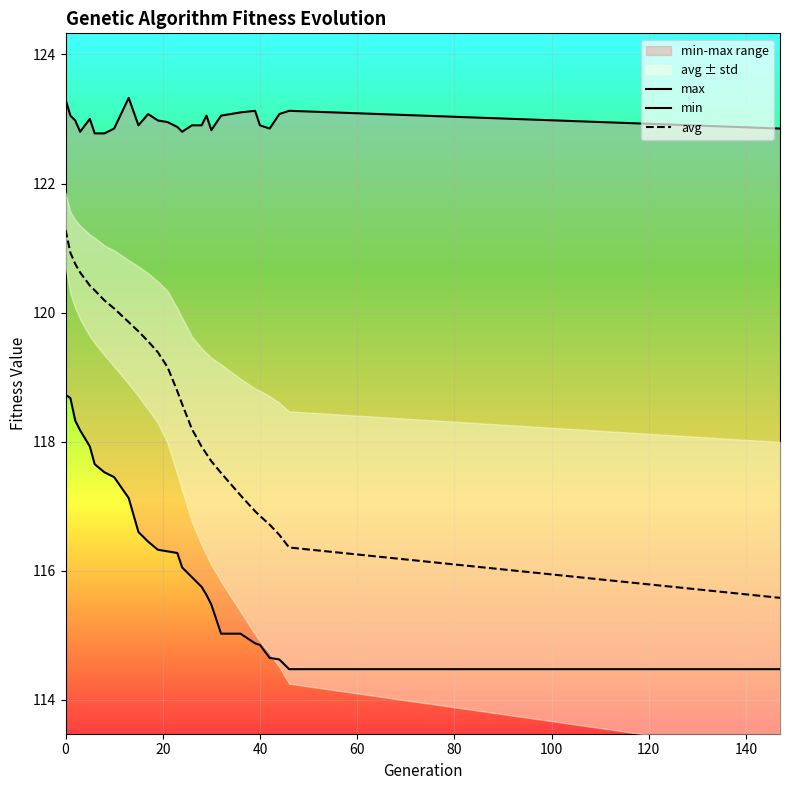

What is the maximum value for avg?

121.3